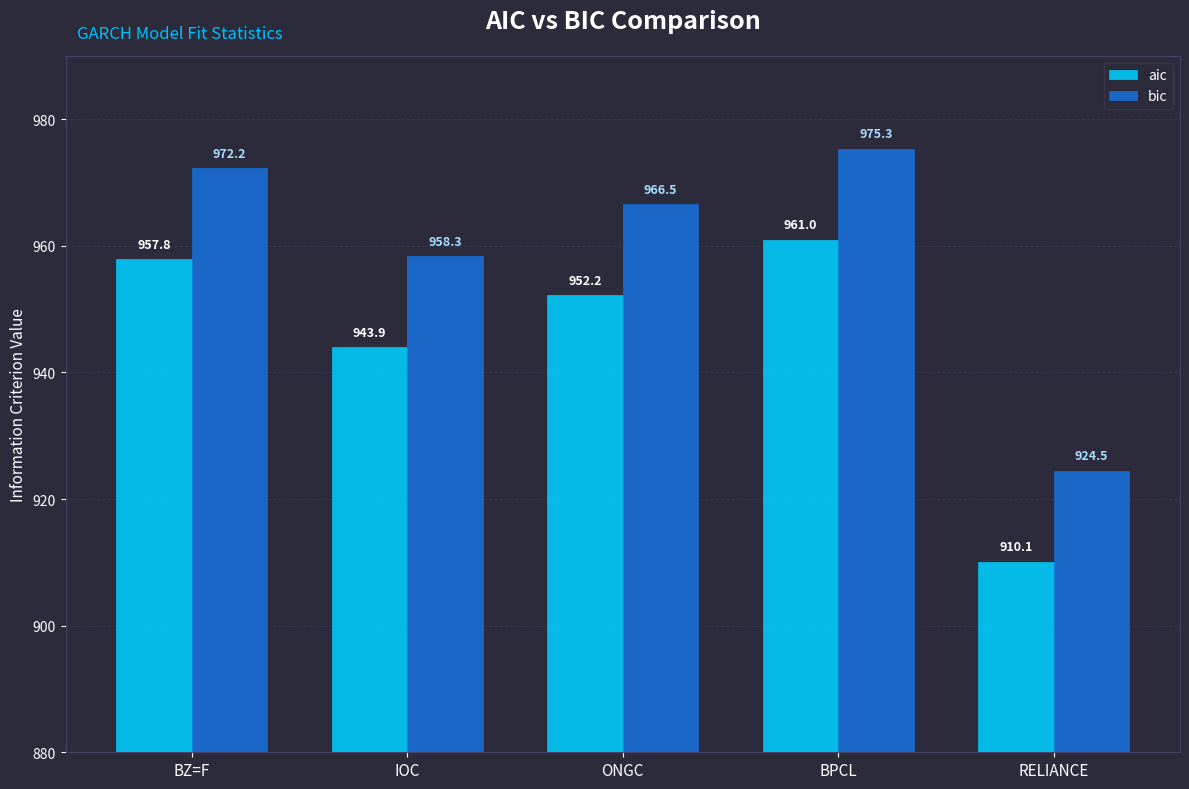

Are the bars horizontal?

No